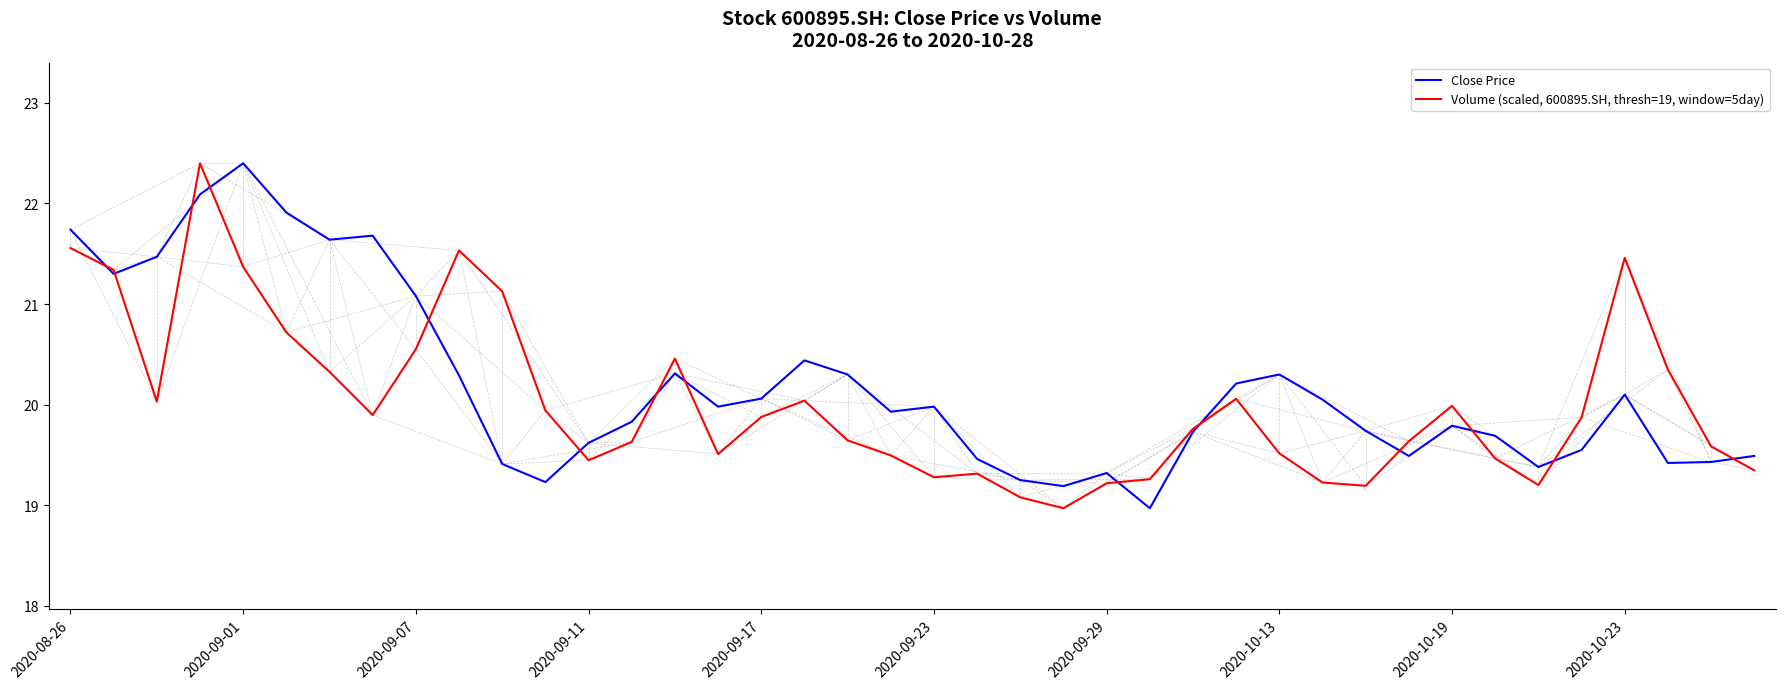

What is the minimum value shown in the chart?

19.0